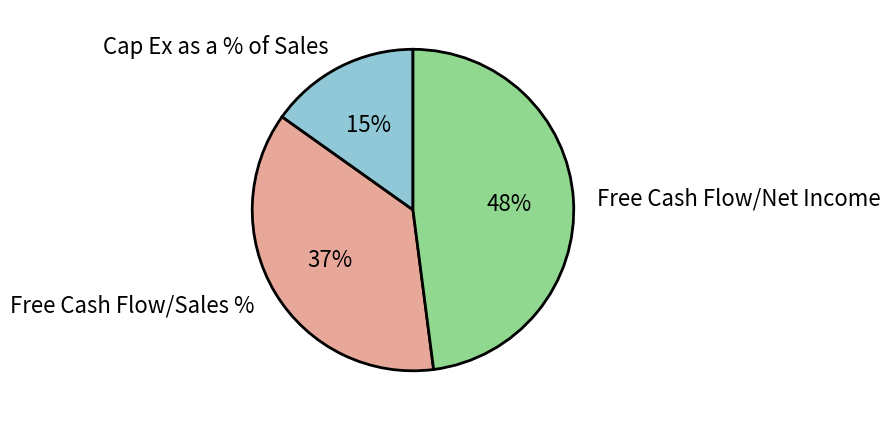

Which has a higher value, Free Cash Flow/Net Income or Cap Ex as a % of Sales?

Free Cash Flow/Net Income